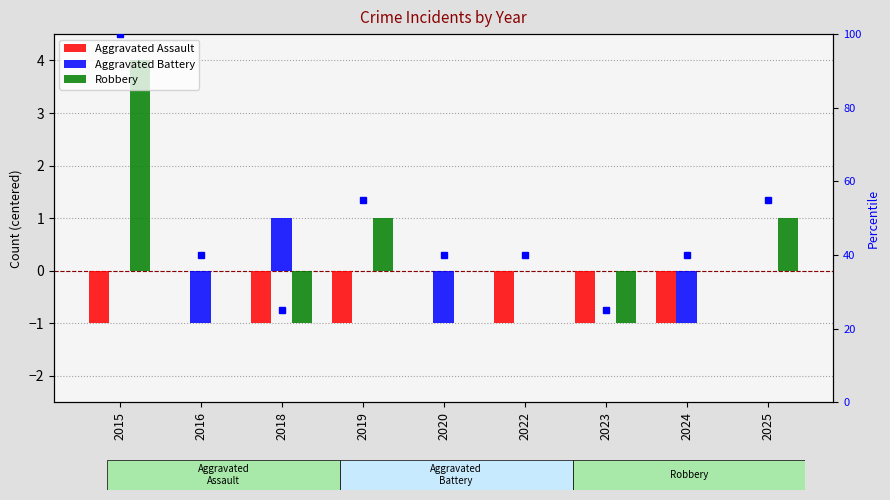

How many bars are there in total?

27